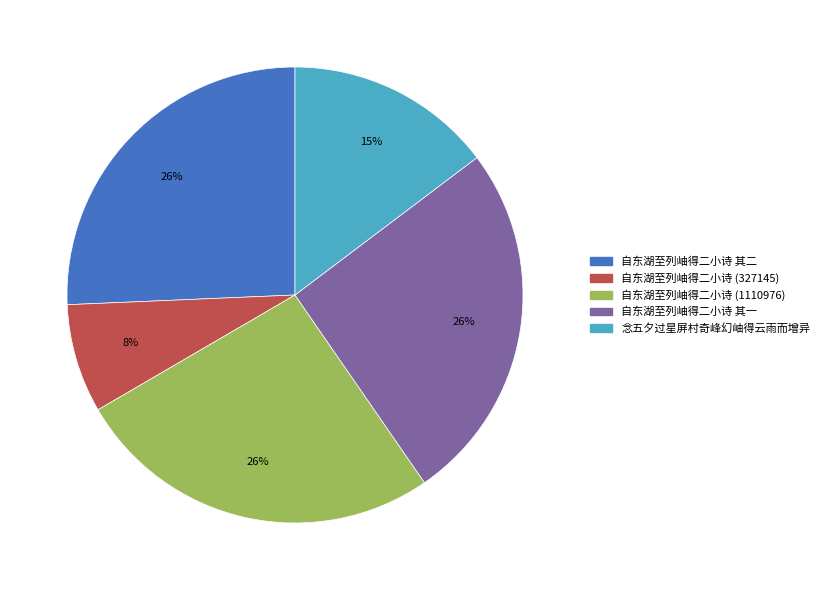

To the nearest percent, what is the average slice percentage?

20%